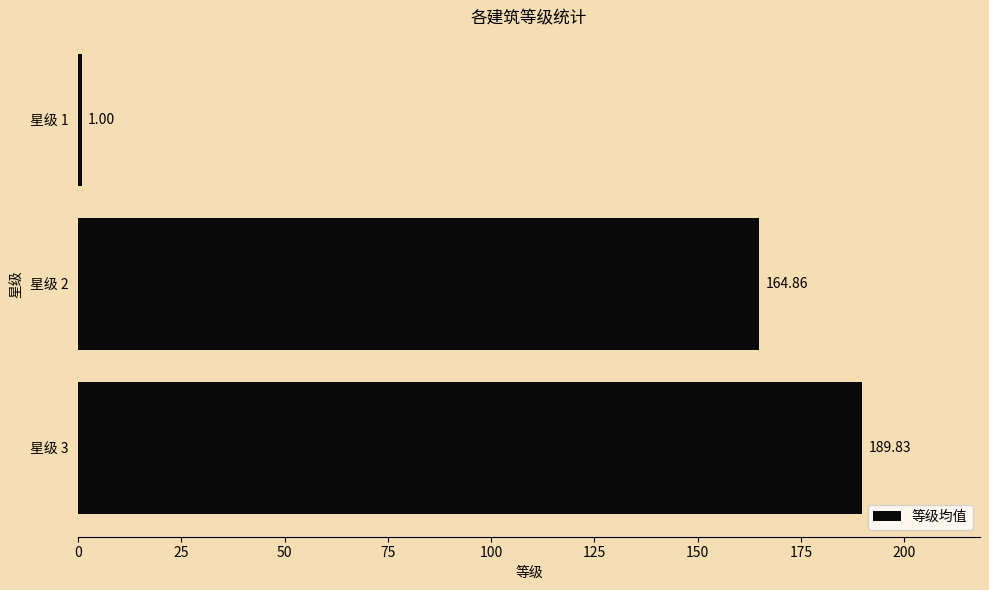

Which label corresponds to the smallest value in the chart?

星级 1